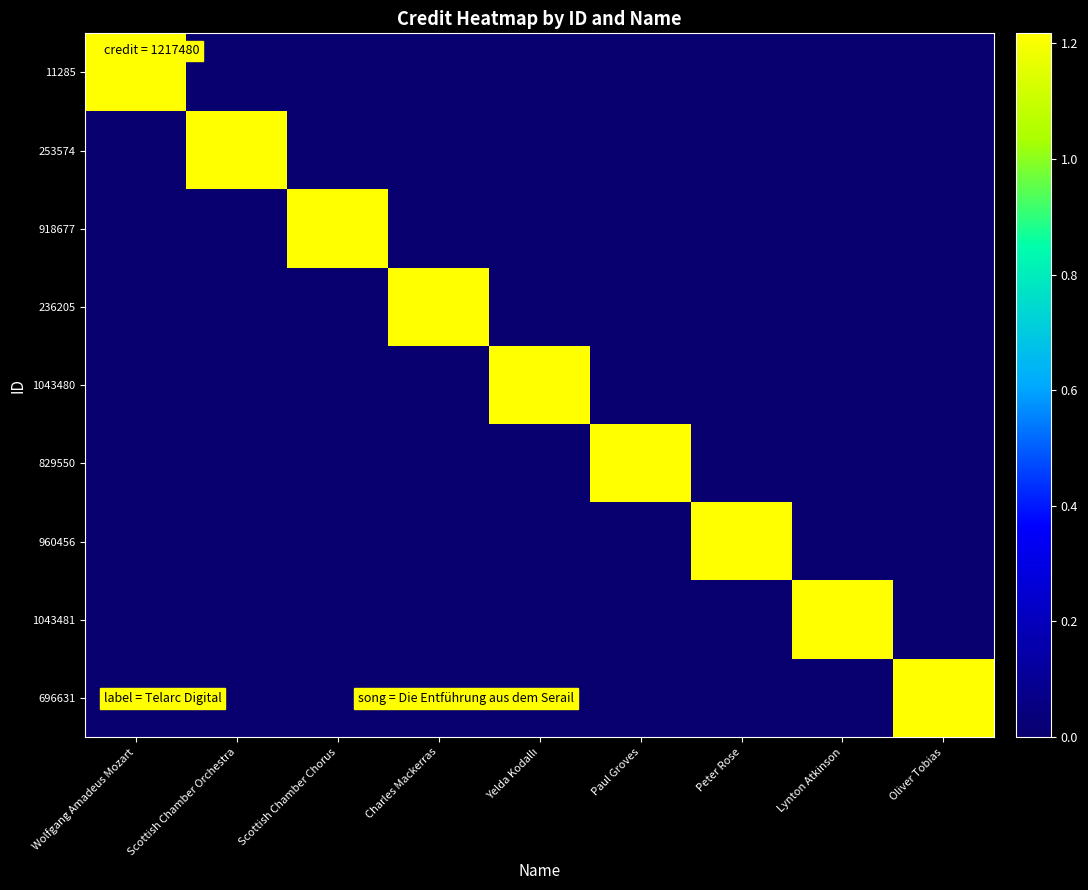

What is the total value across all series at Peter Rose?

1217480